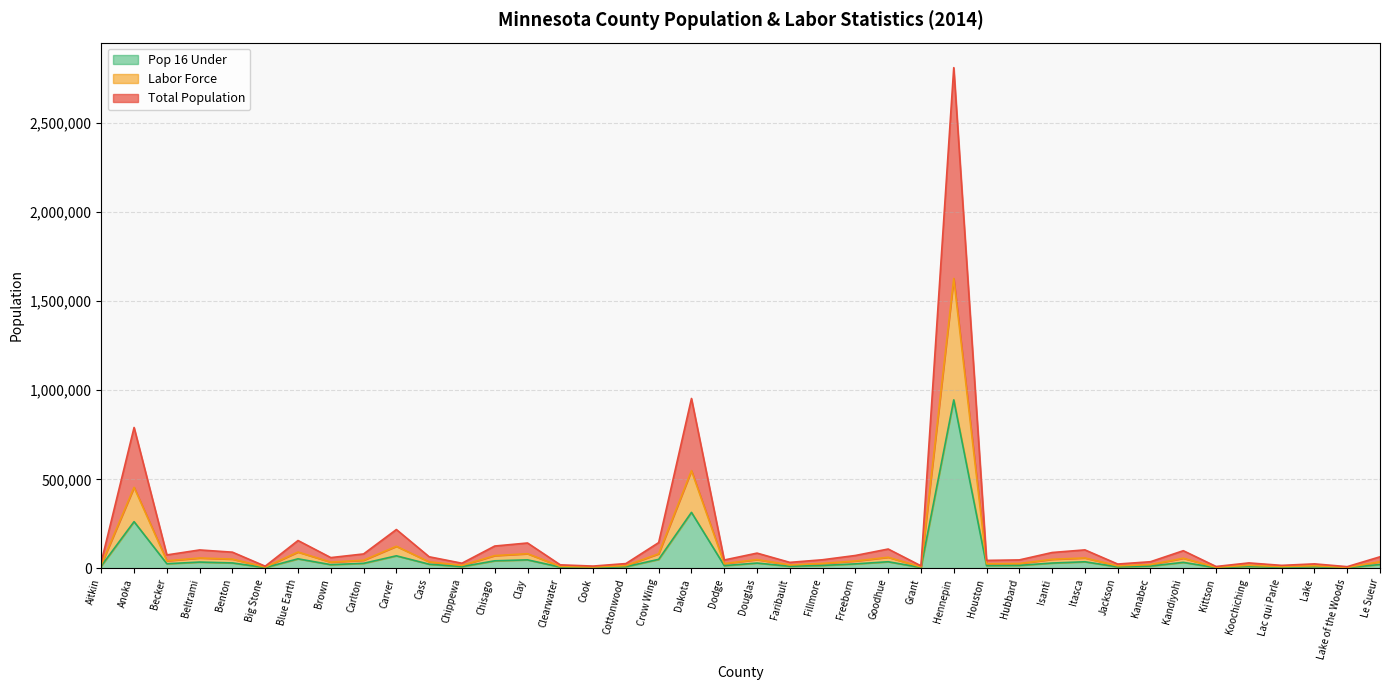

What is the difference between the maximum and minimum values in the Total Population series?

2802736